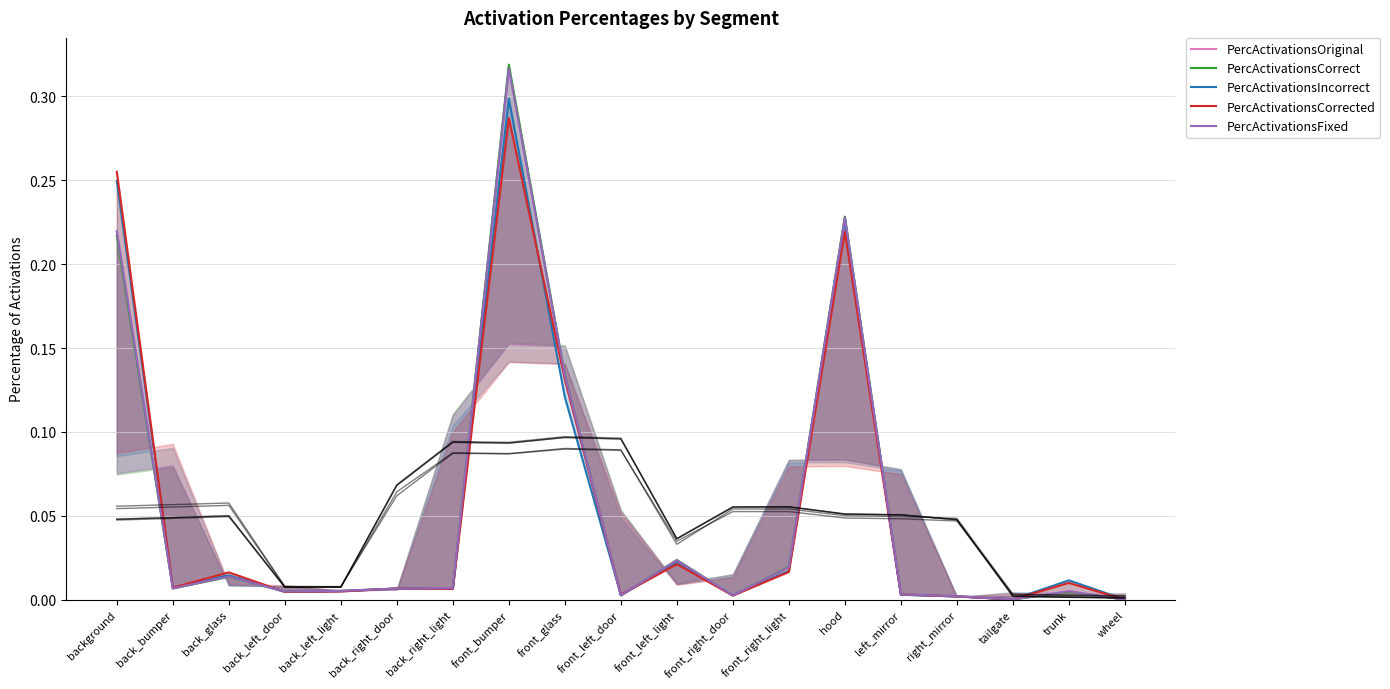

True or false: PercActivationsIncorrect has more than 1 interior local peaks.

True